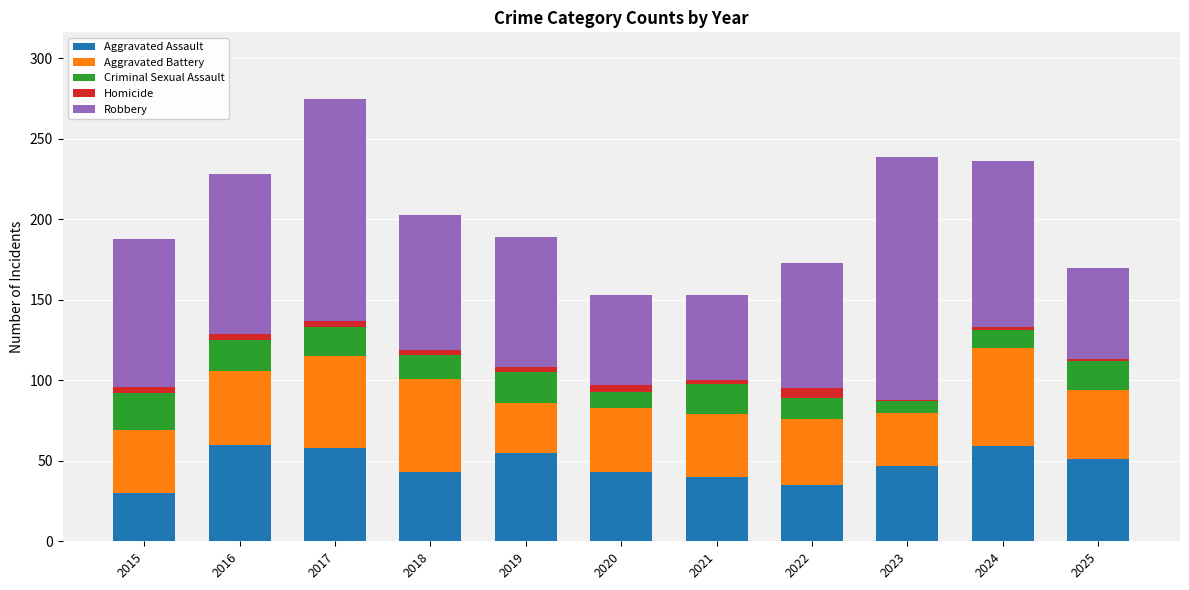

Count the number of data series in this chart.

5